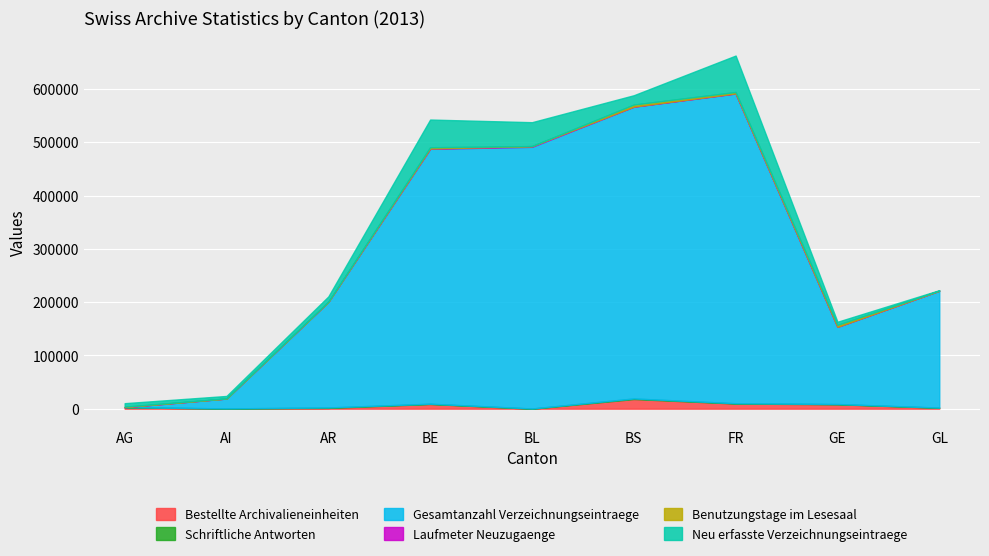

The Neu erfasste Verzeichnungseintraege series shows 4702 at AI. True or false?

True